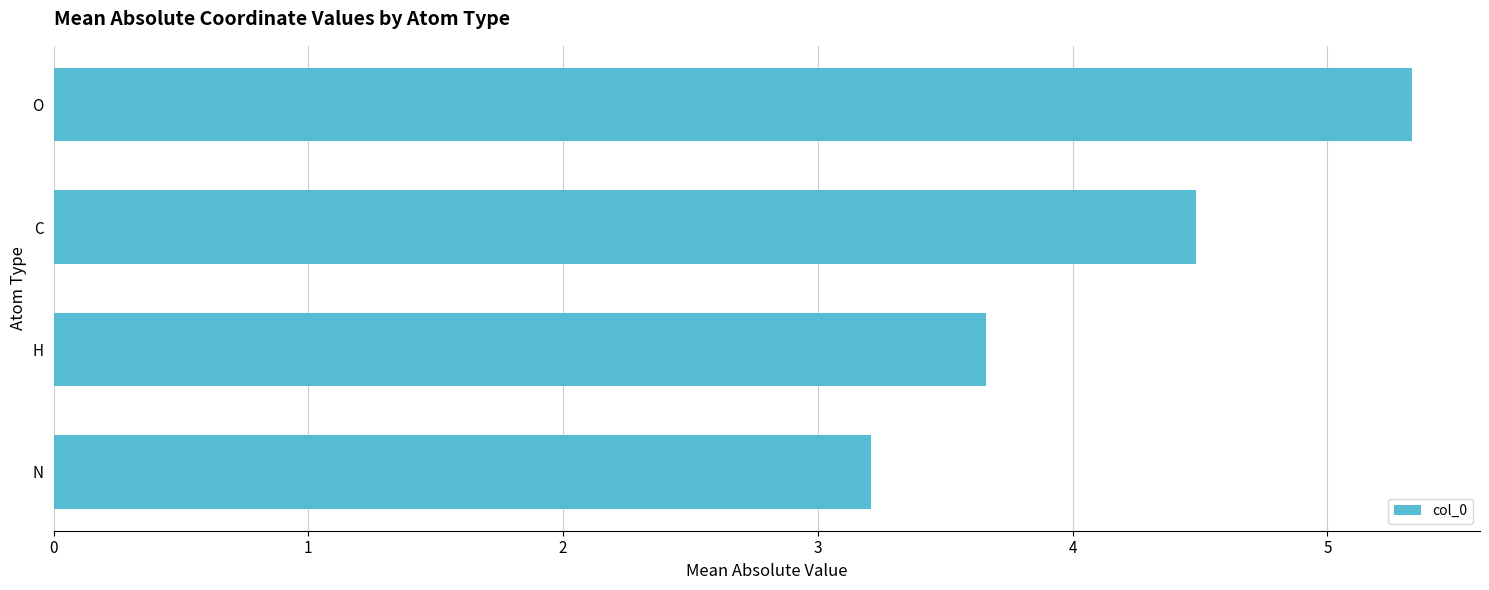

What is the difference between the maximum and second lowest values?

1.7